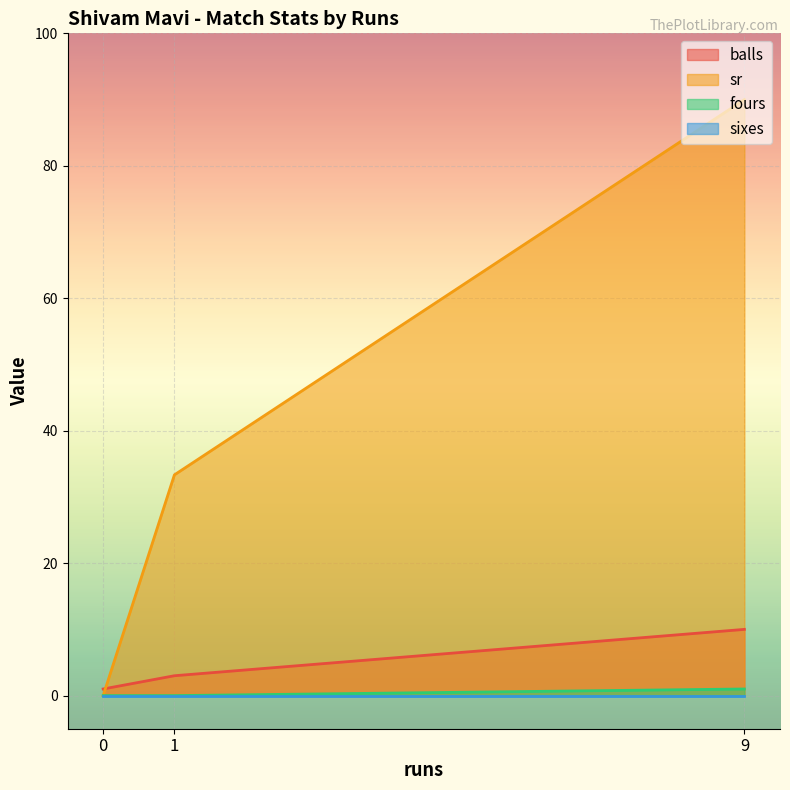

Between 0 and 1, which series saw the biggest shift?

sr